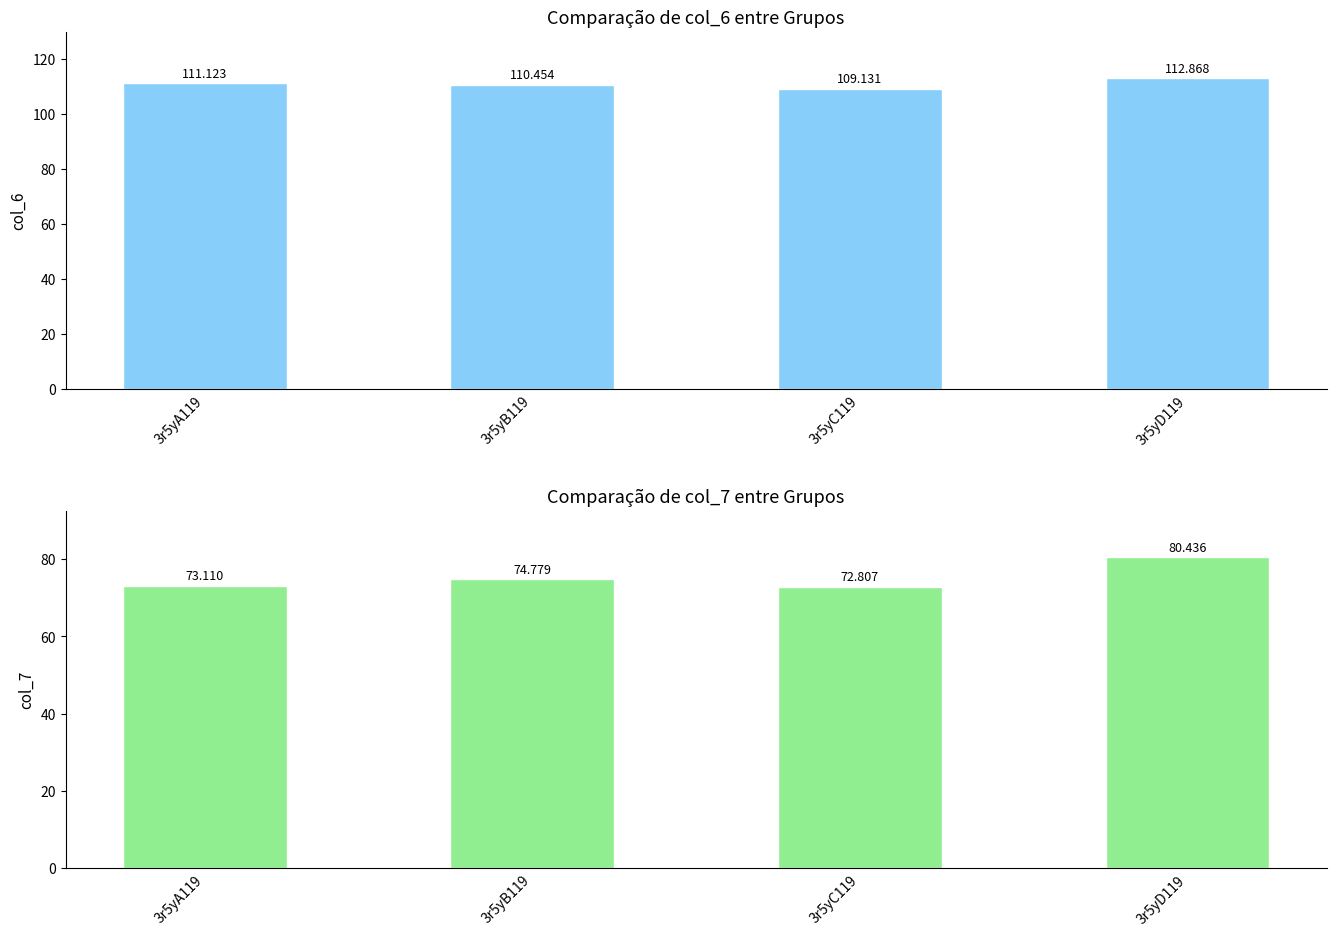

How many bars are there in each group?

2